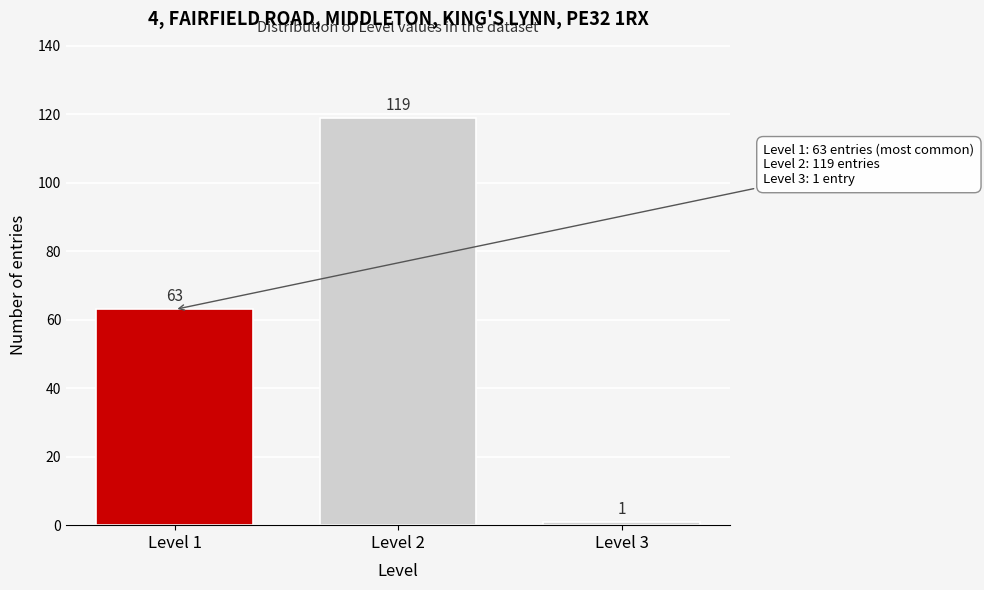

Reading left to right, extract all data points from this chart.

Level 1=63	Level 2=119	Level 3=1